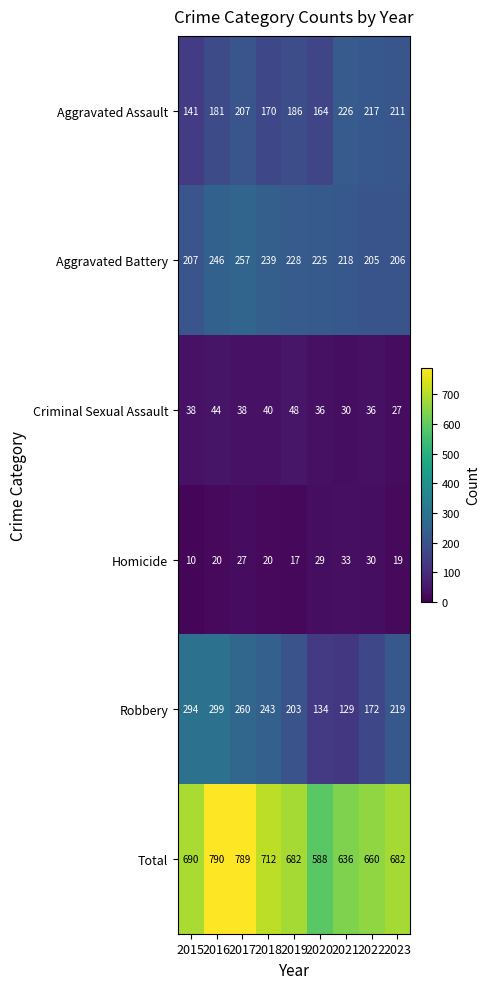

At which category does the chart reach its minimum across all series?

2015